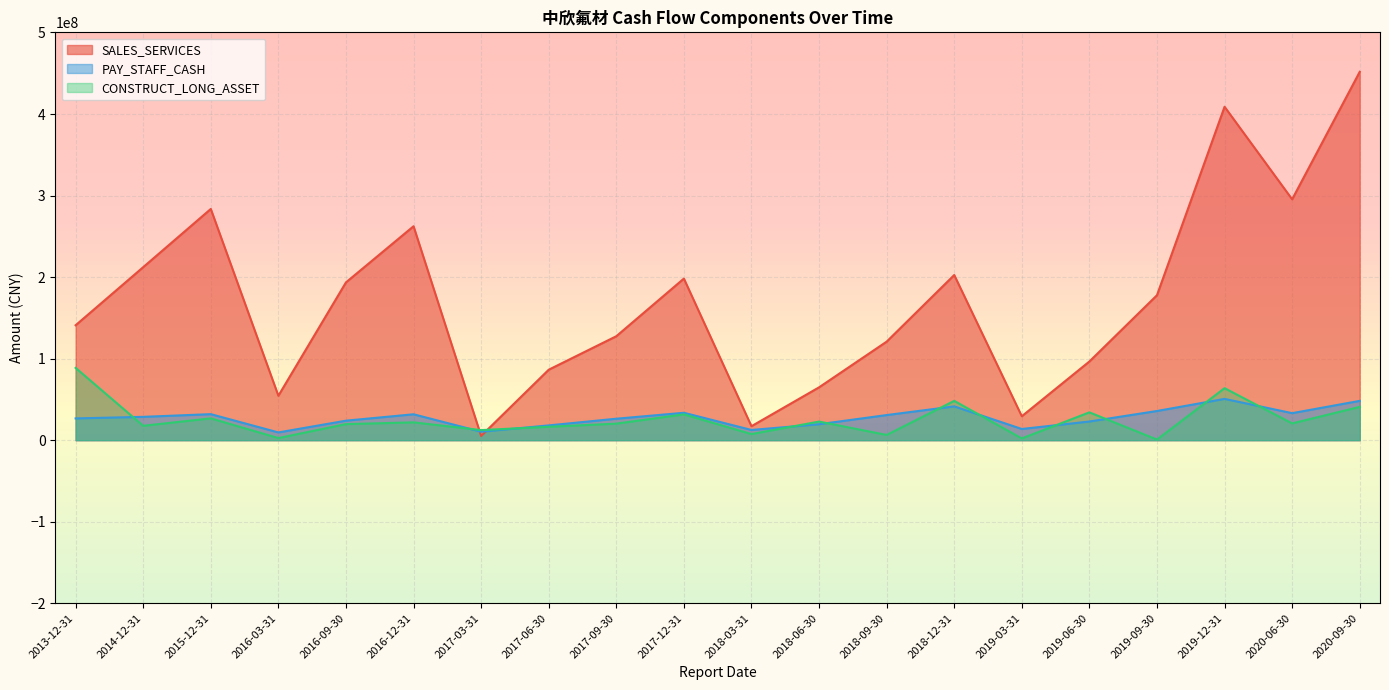

Which category has the highest value across all series?

2020-09-30